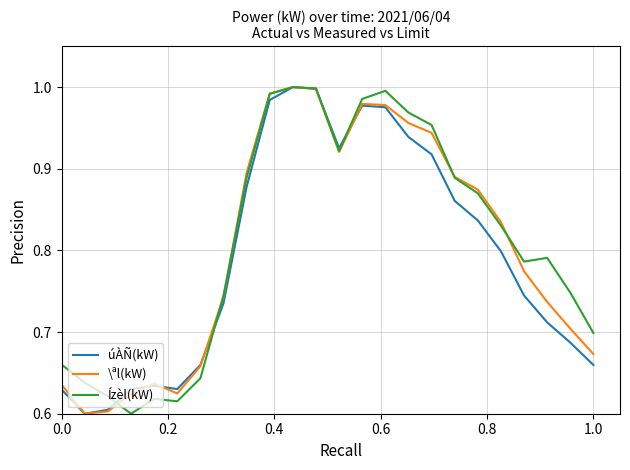

Which series has the largest total across all categories?

Ízèl(kW)